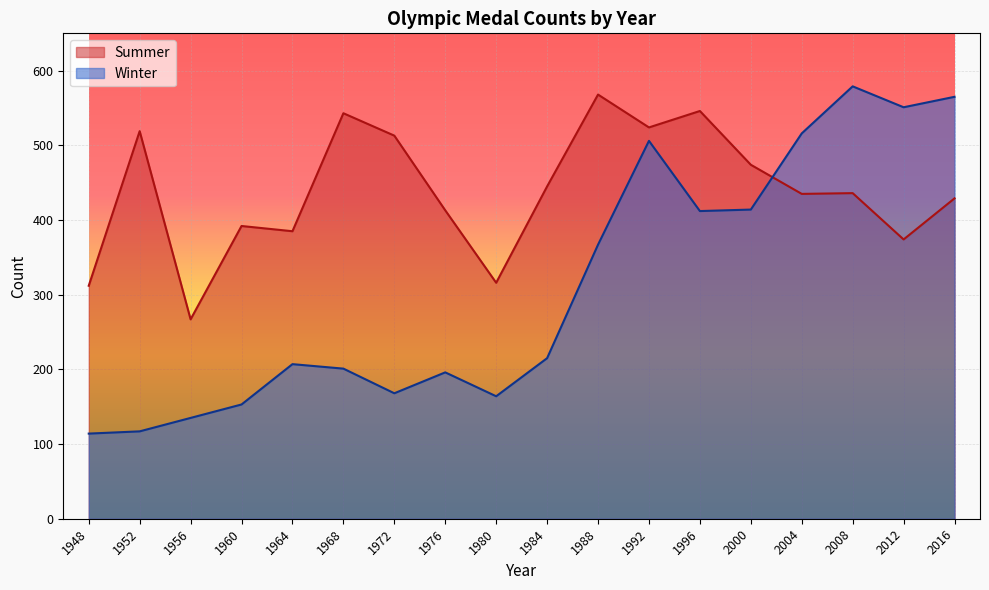

What is the difference between the Winter values at 1984 and 2008?

364